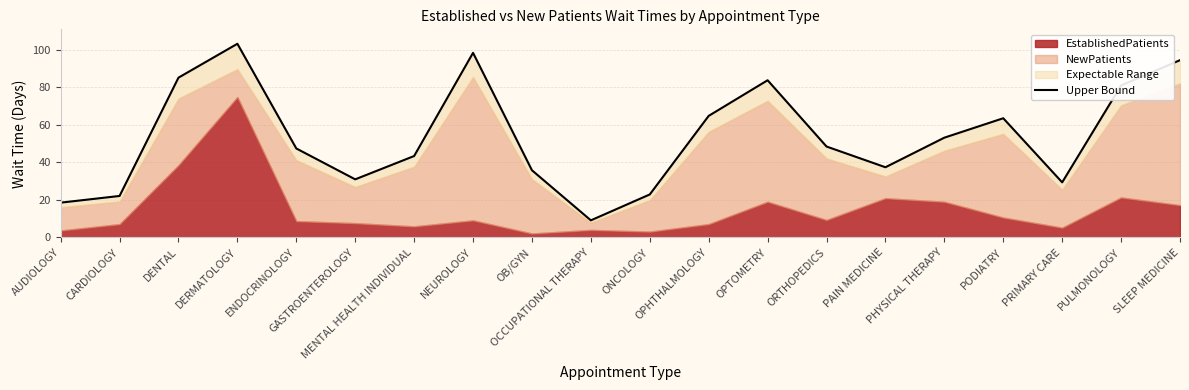

How many values exceed 48?

10